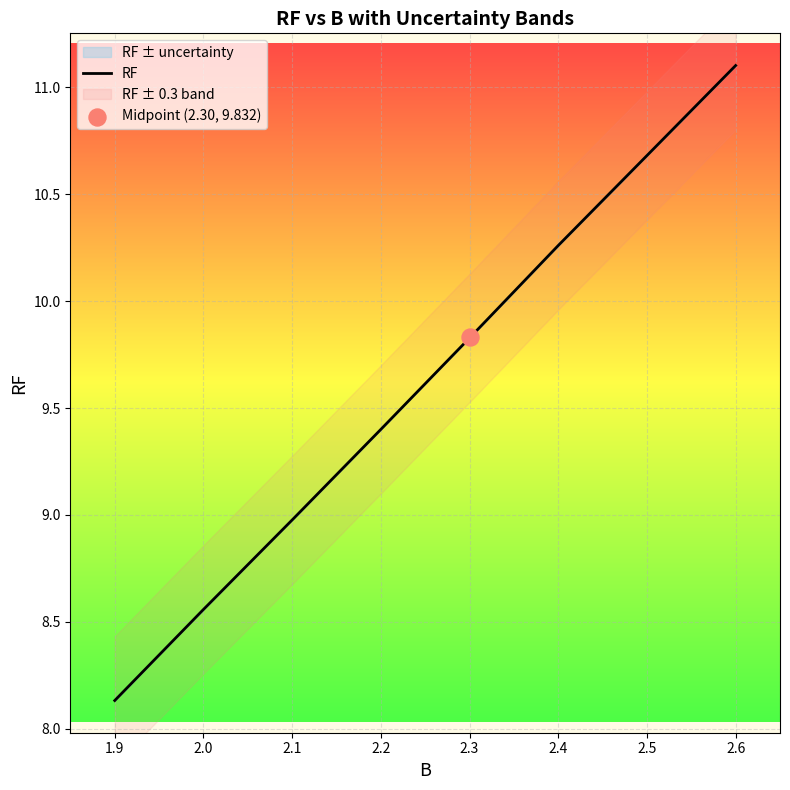

Is it true that RF equals 10.7 at 2.5?

True